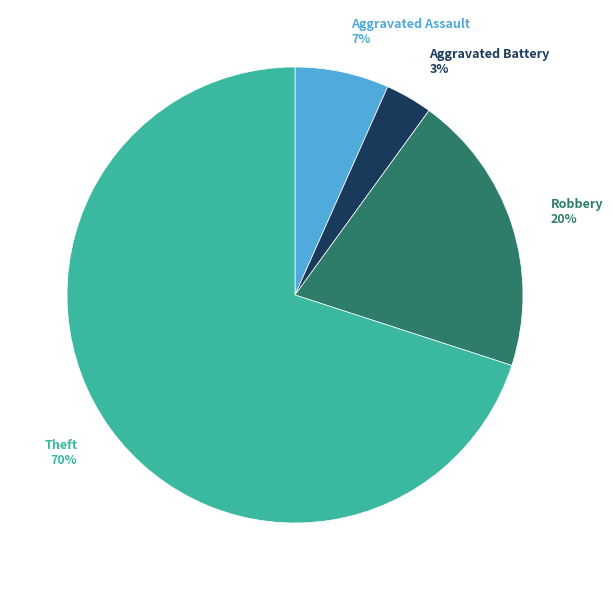

To the nearest percent, what is the average slice percentage?

25%